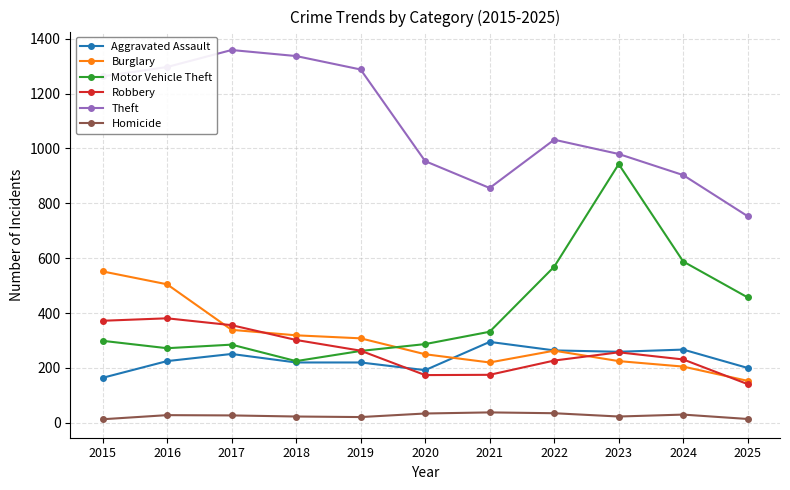

True or false: Homicide and Robbery intersect in this chart.

False